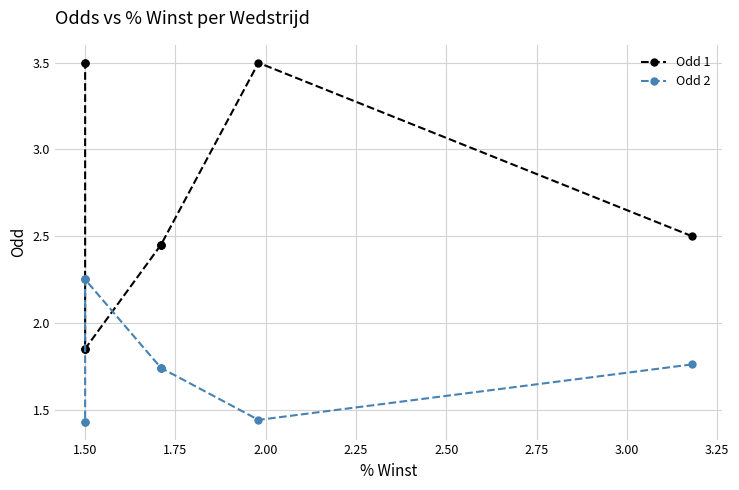

Rank the series by their maximum value, from highest to lowest.

Odd 1, Odd 2